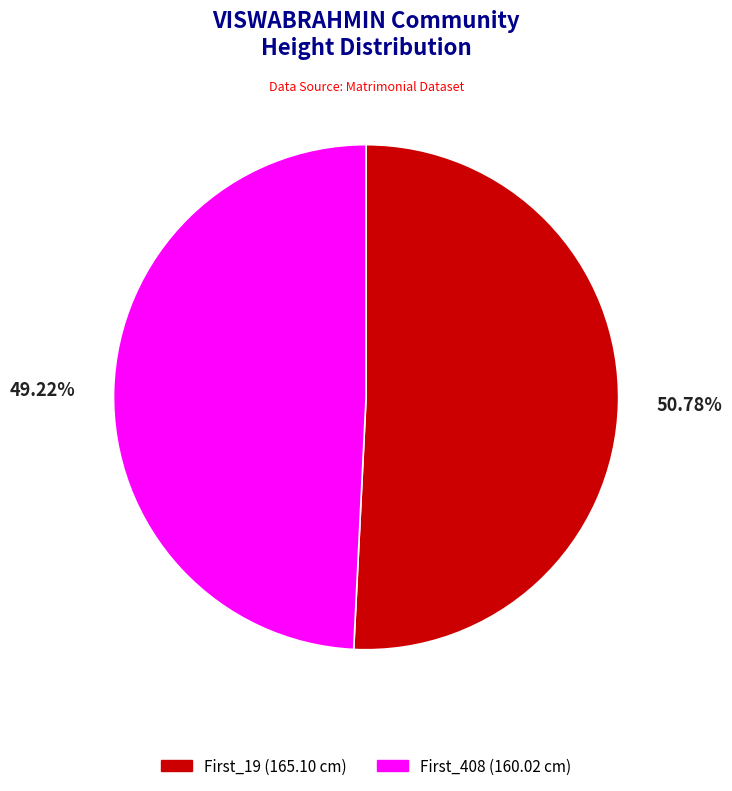

How much of the chart is everything except First_19?

49.2%